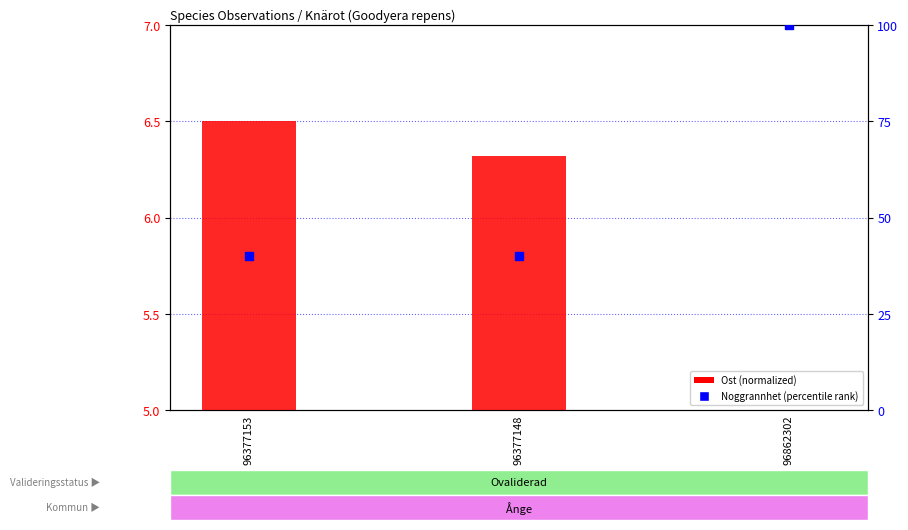

What are all the series names shown in the legend?

Ost (normalized), Noggrannhet (percentile)